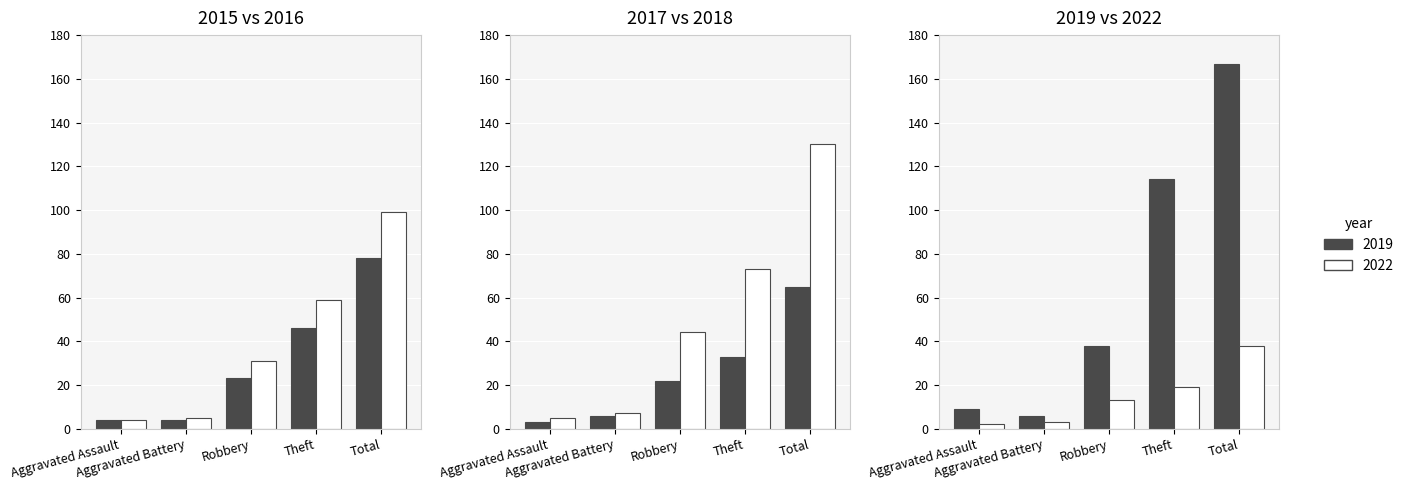

What is the label of the 1st bar from the right?

Total